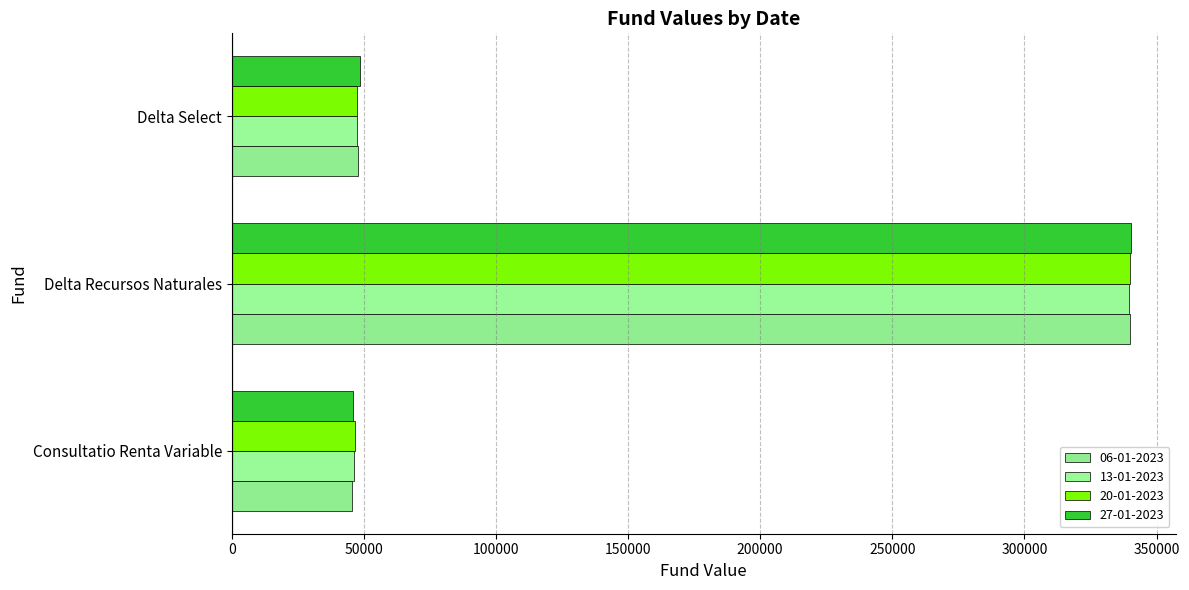

How many values in the 13-01-2023 series exceed 47262?

2